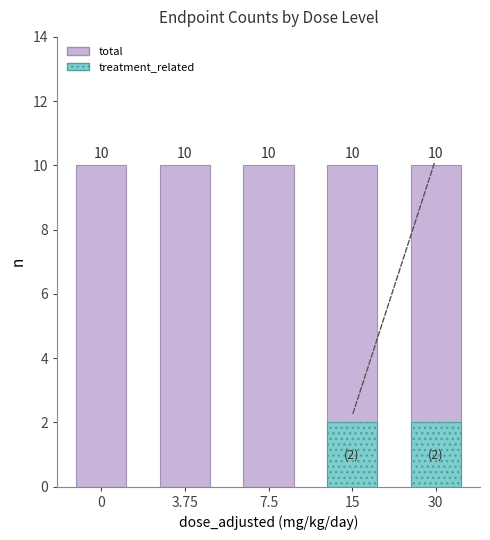

Is the value of total at 7.5 greater than the value of treatment_related at 30?

Yes